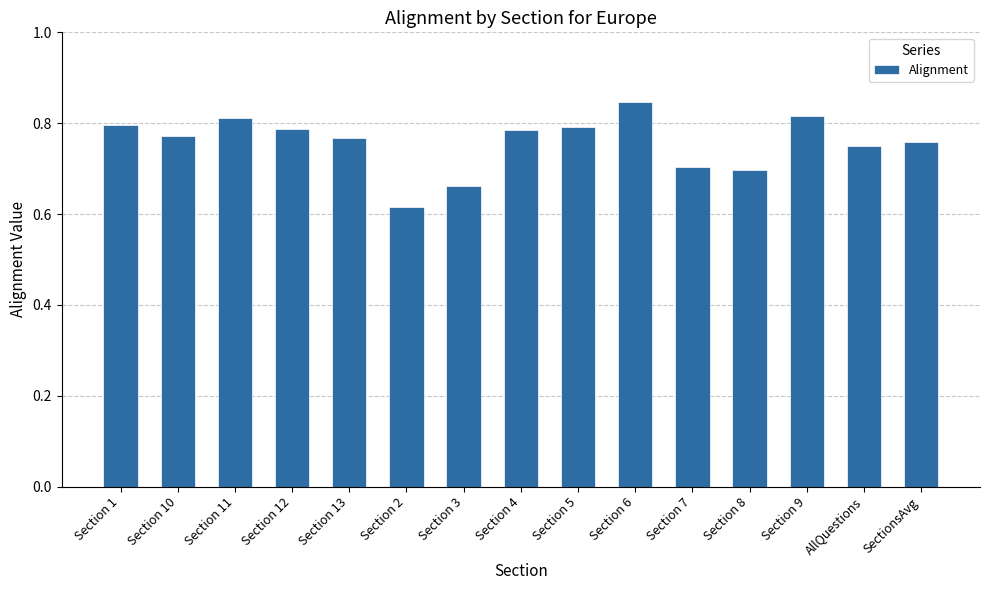

What is the difference between the maximum and minimum values?

0.2